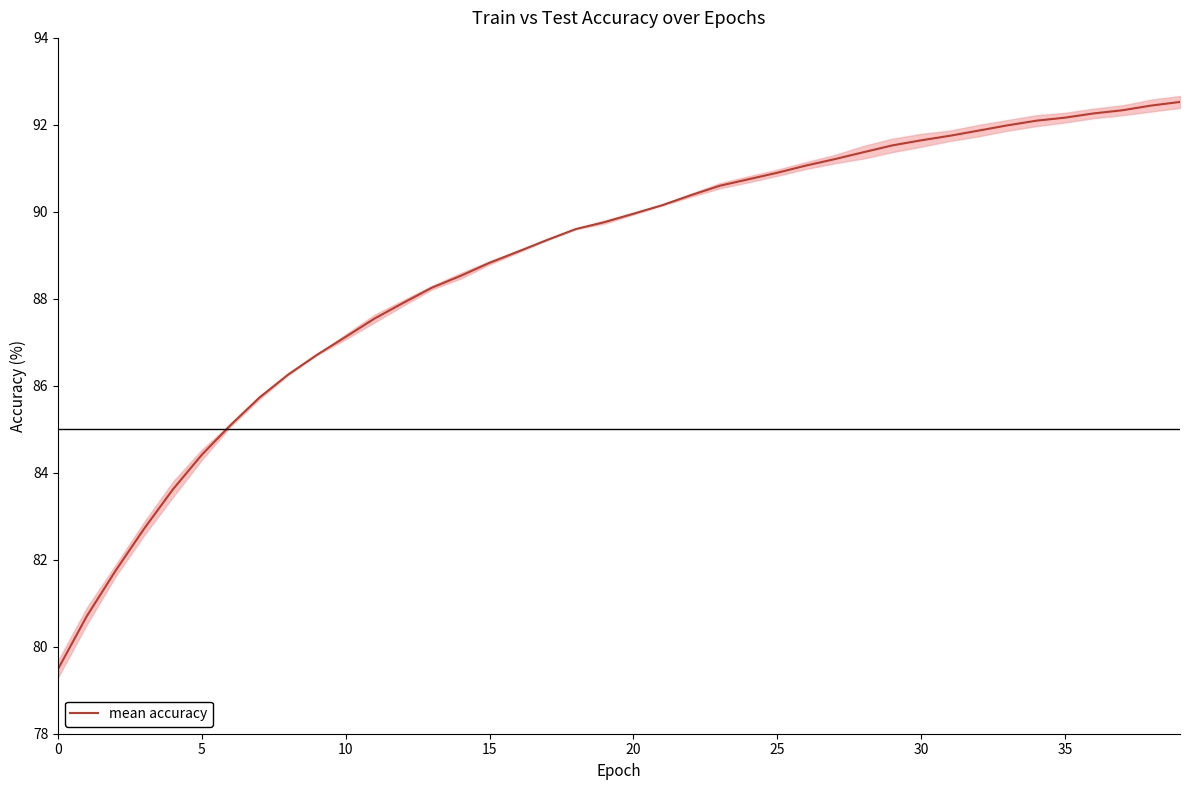

Which has a higher value, 21 or 0?

21